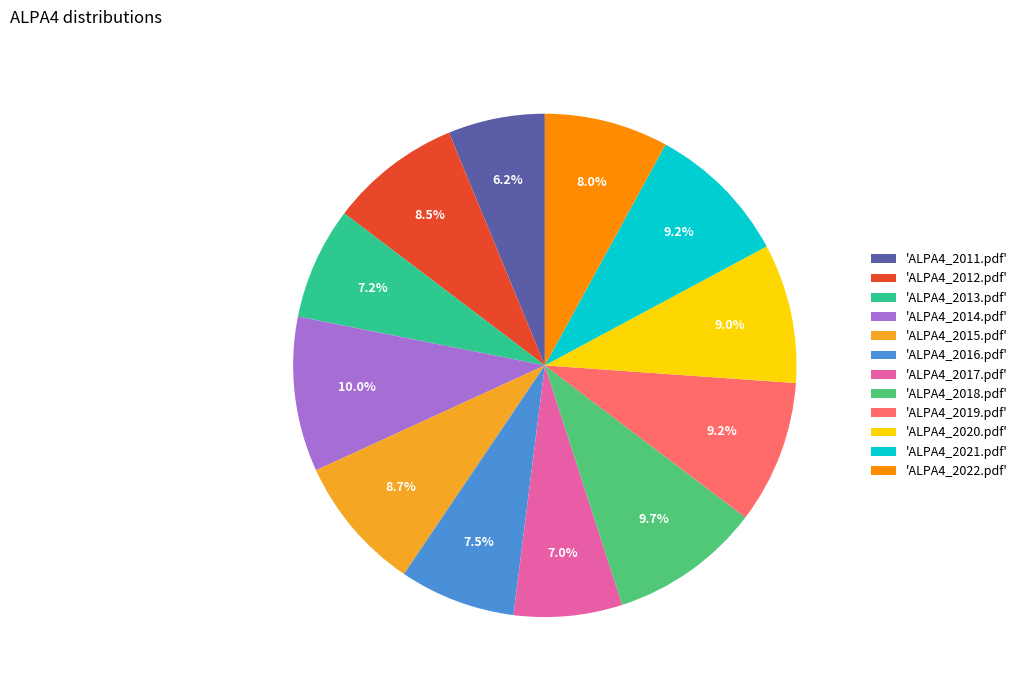

Which category has the smallest portion of the pie?

'ALPA4_2011.pdf'